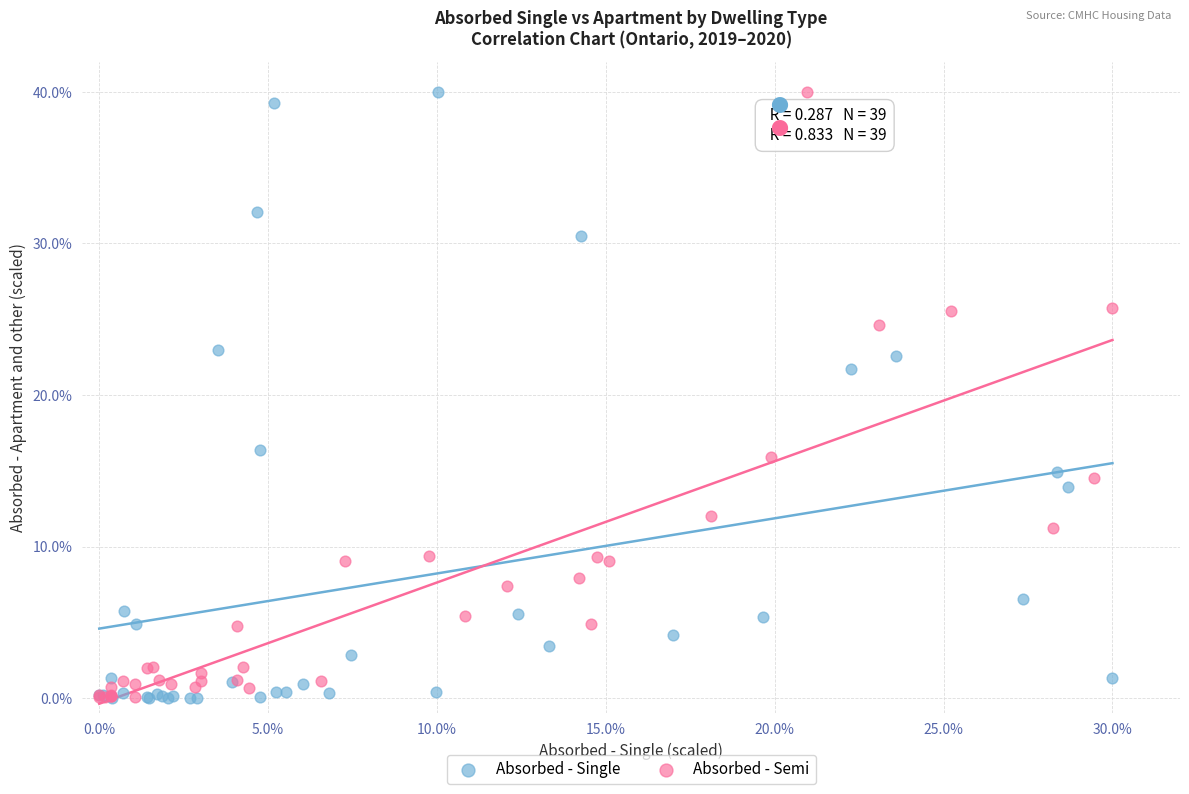

What are all the series names shown in the legend?

Absorbed - Single, Absorbed - Semi